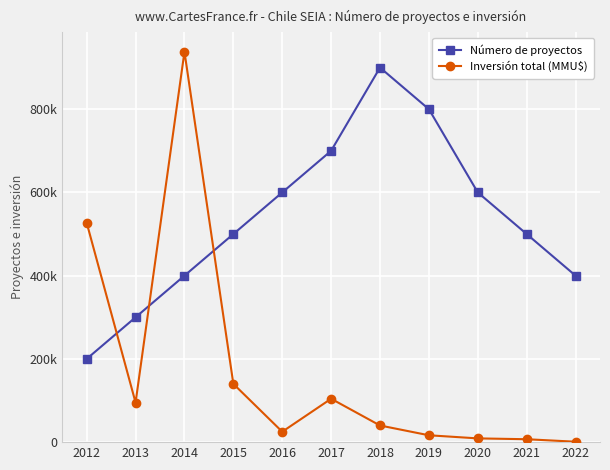

What is the difference between the second highest and second lowest values in the Inversión total (MMU$) series?

520001